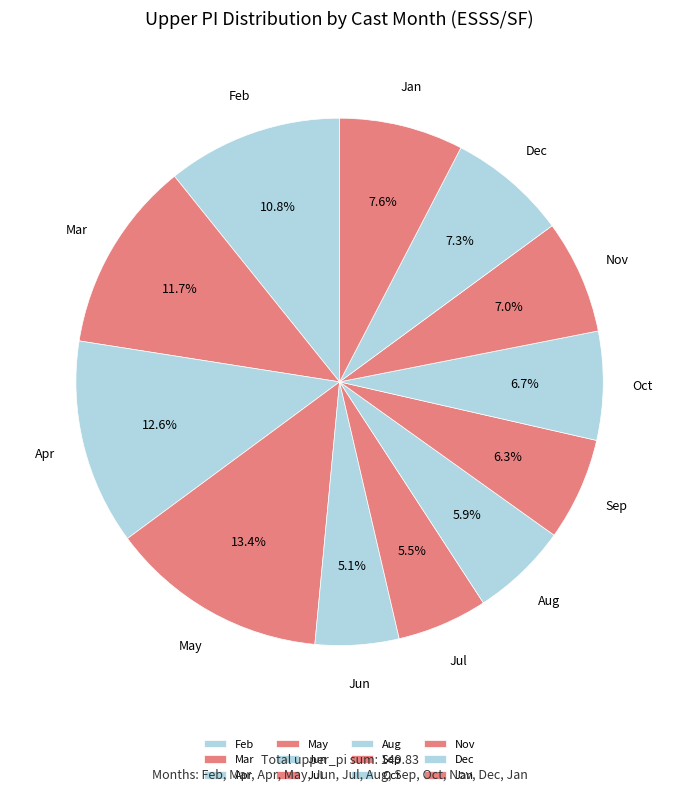

To the nearest percent, what is the average slice percentage?

8%